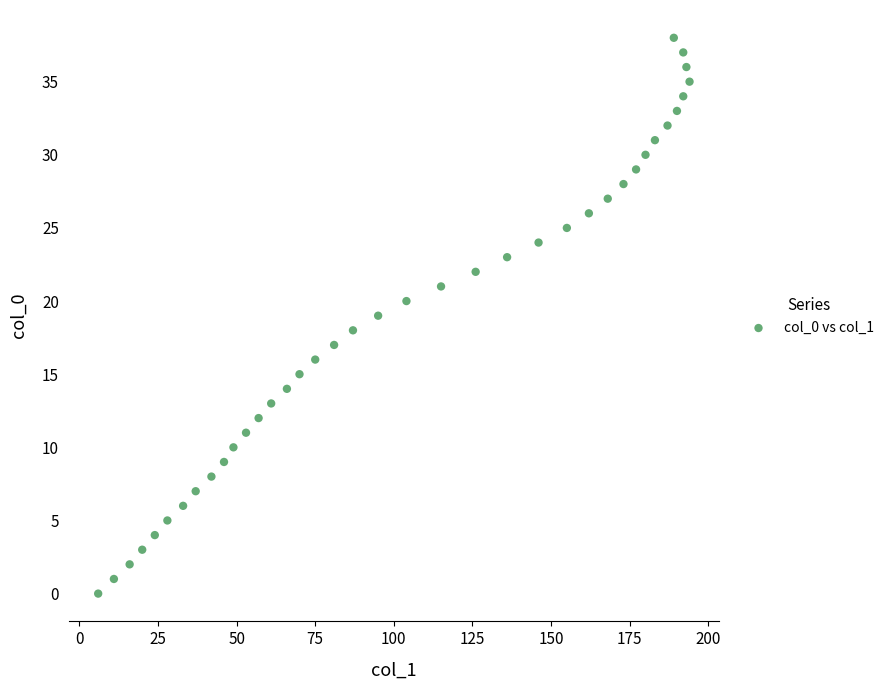

What is the range of X values (max minus min)?

188